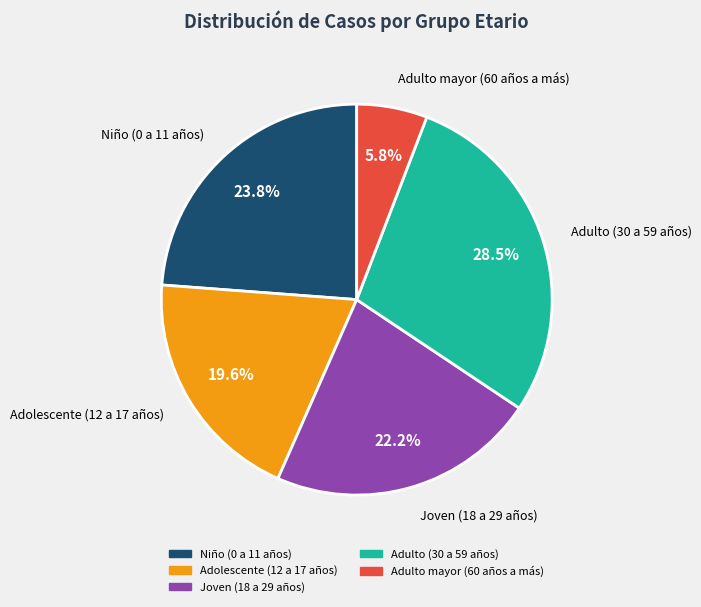

Which slice is the largest?

Adulto (30 a 59 años)